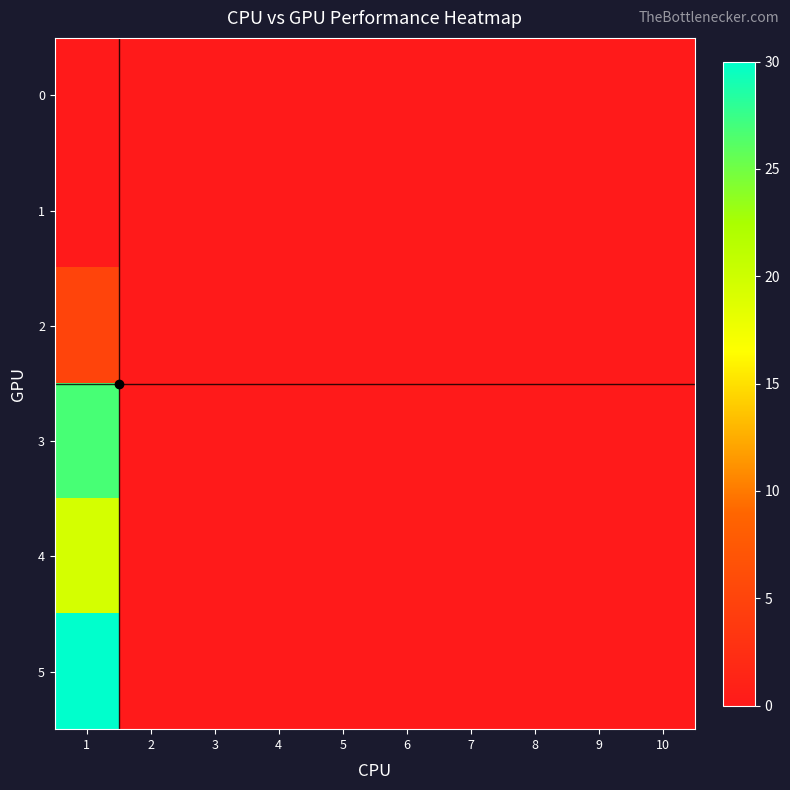

Rank the series at 2 from highest to lowest value.

0, 1, 2, 3, 4, 5